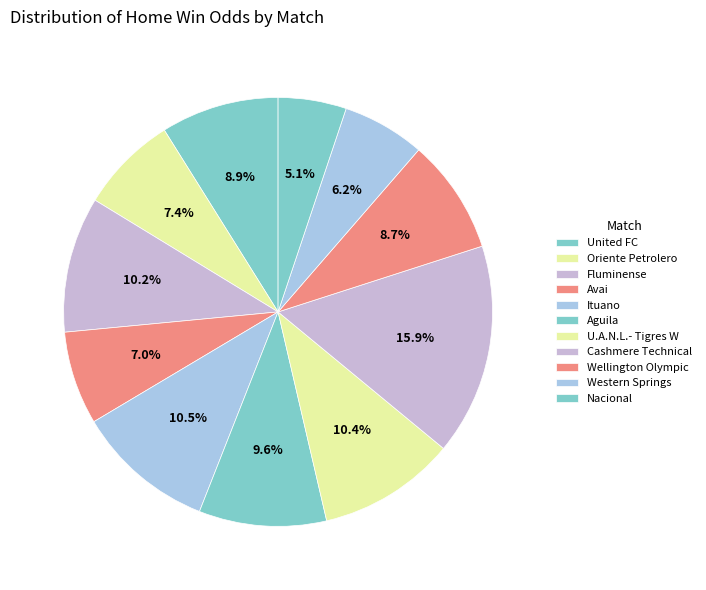

To the nearest percent, what is the difference between the U.A.N.L.- Tigres W and Oriente Petrolero slice percentages?

3%